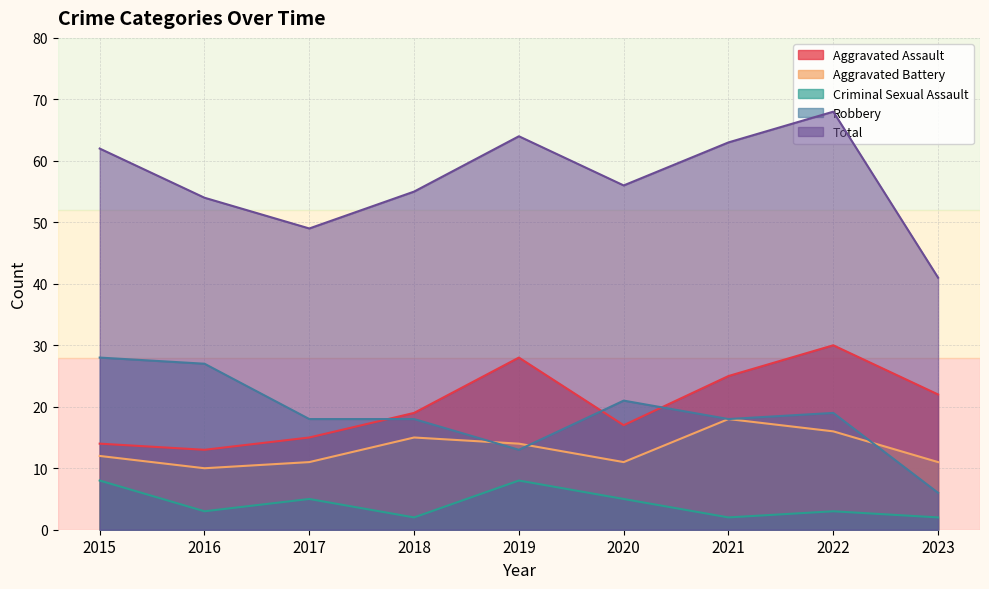

What is the value of the Robbery point at the 1st from the left?

28